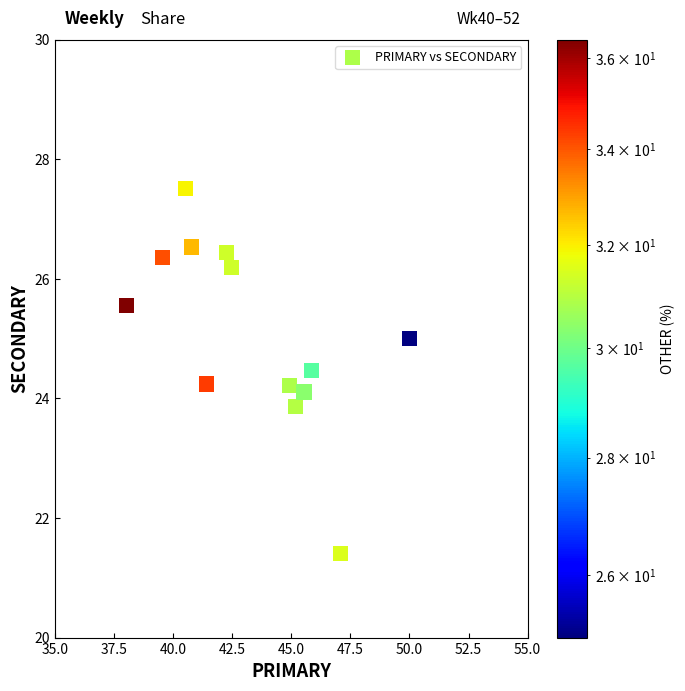

What is the range of X values (max minus min)?

12.0